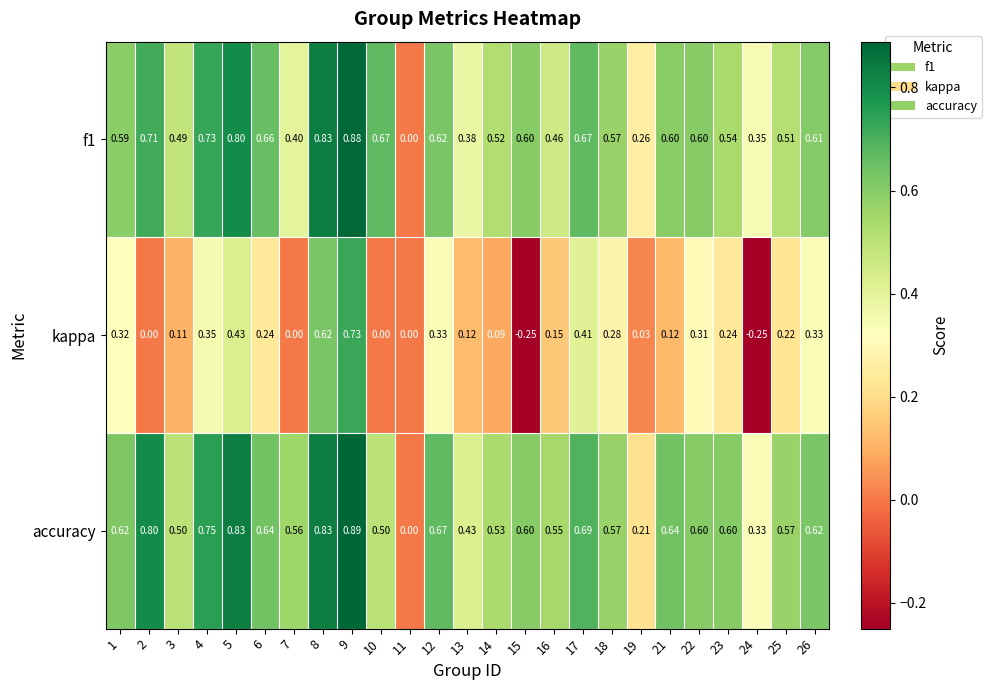

Between 2 and 19, which series saw the biggest shift?

accuracy